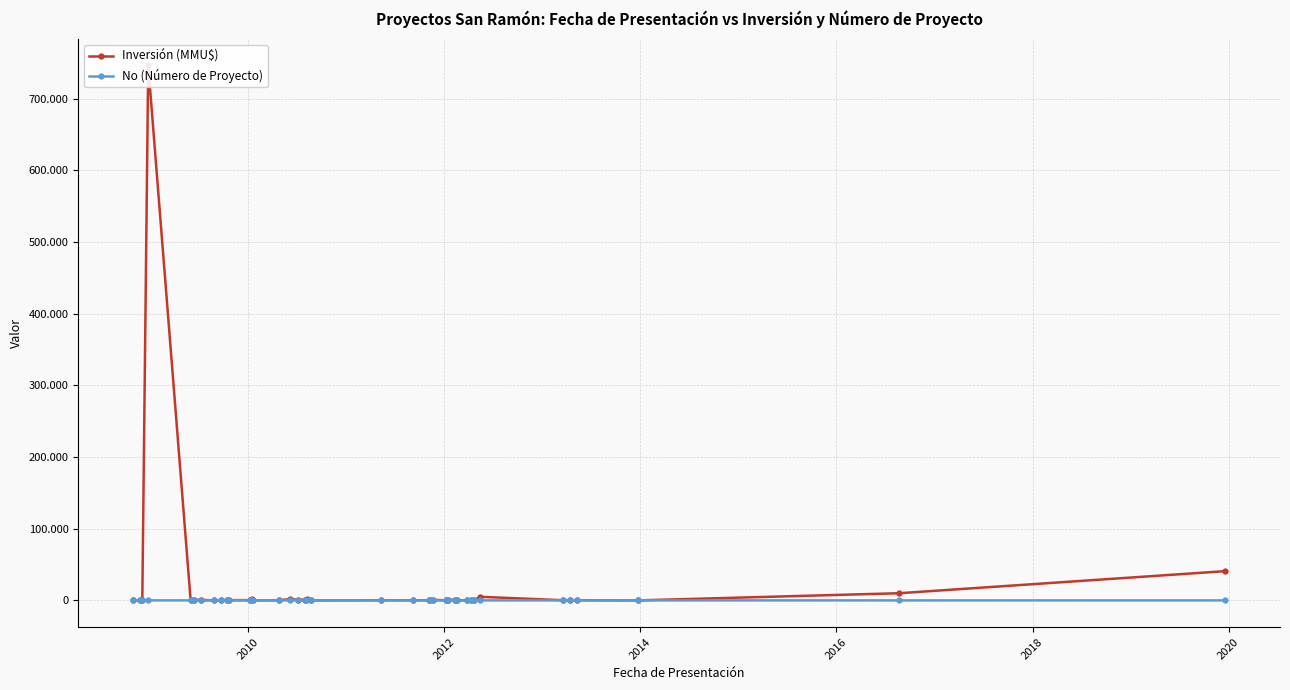

Which series has the largest total across all categories?

Inversión (MMU$)